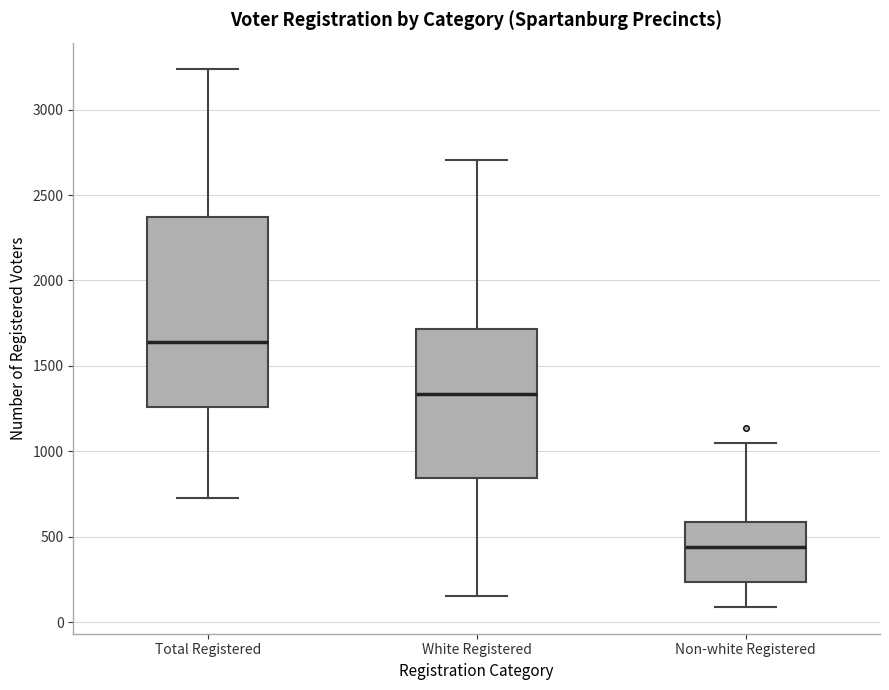

Where is the lower edge of the box for Total Registered on the y-axis? The values are not printed on the chart, so give them approximately, as read against the axis.

1250